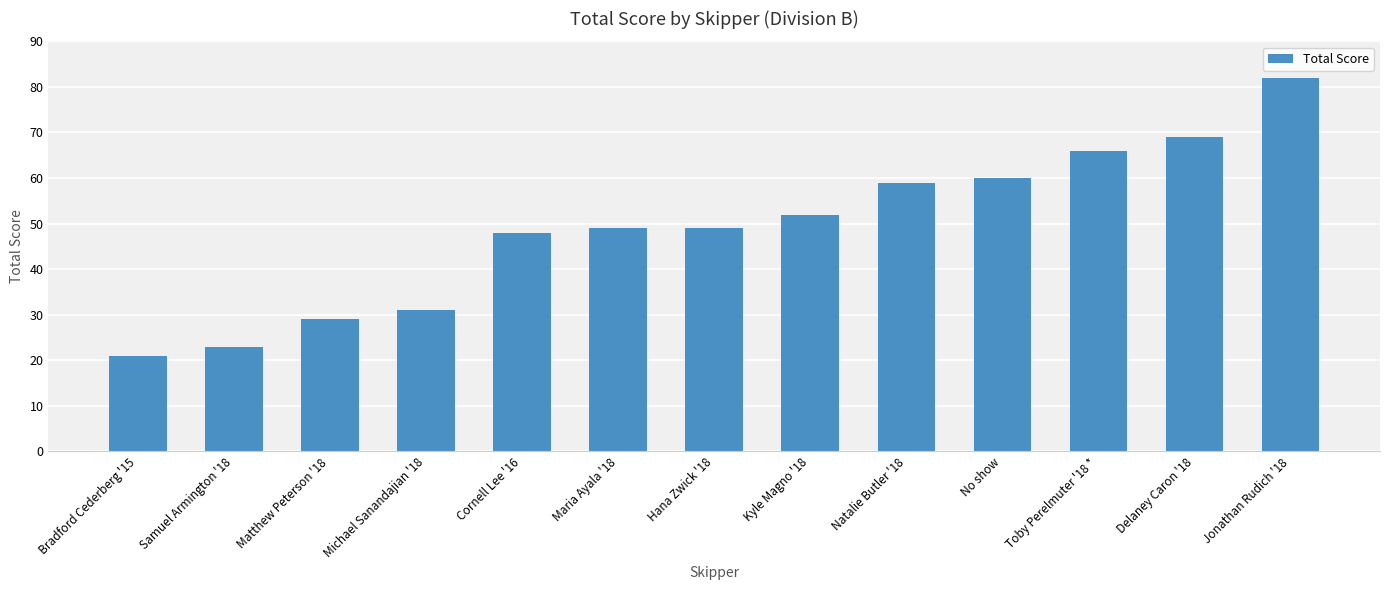

Does the chart contain any negative values?

No